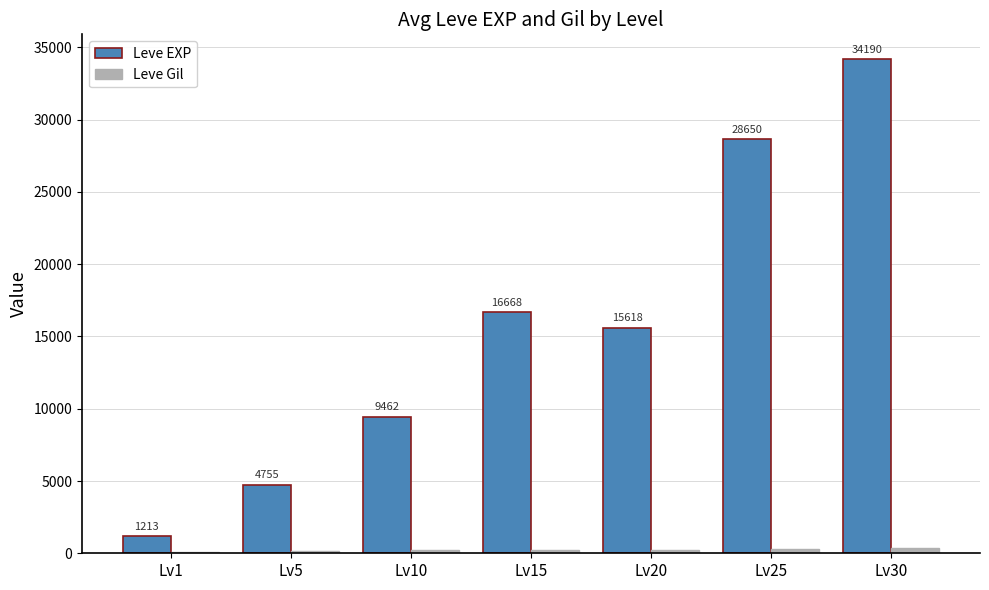

The Leve Gil series shows 218 at Lv20. True or false?

True